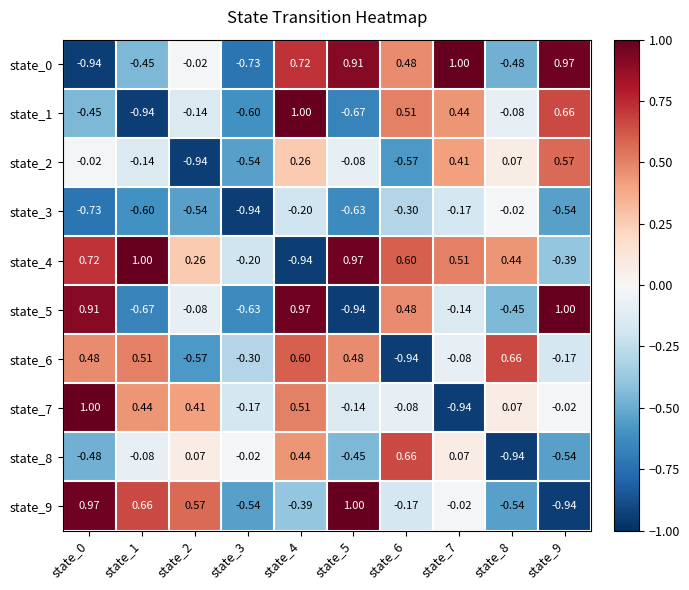

Is the value of state_3 at state_4 greater than the value of state_8 at state_3?

No